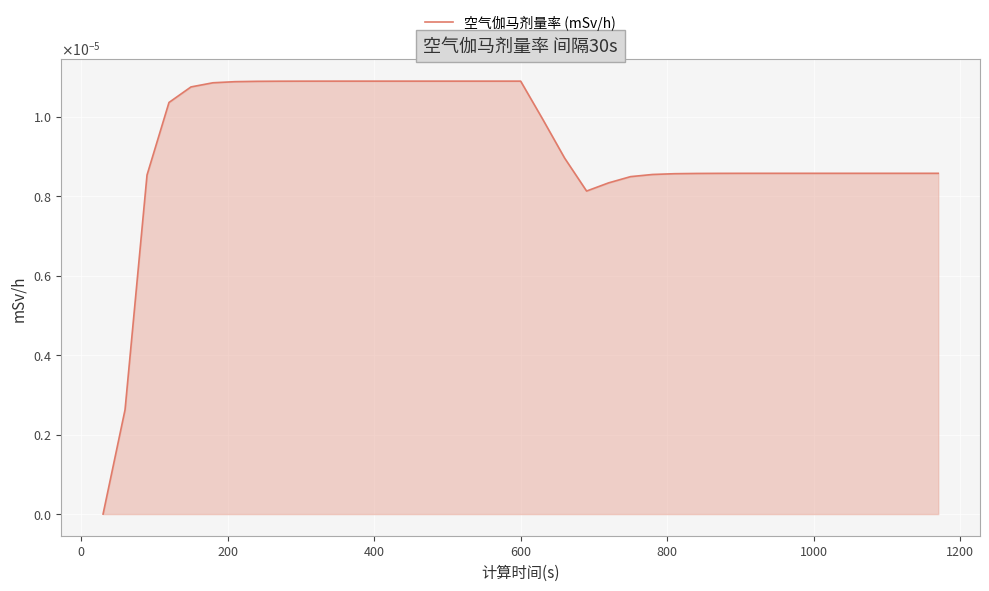

Does the chart have visible grid lines?

Yes